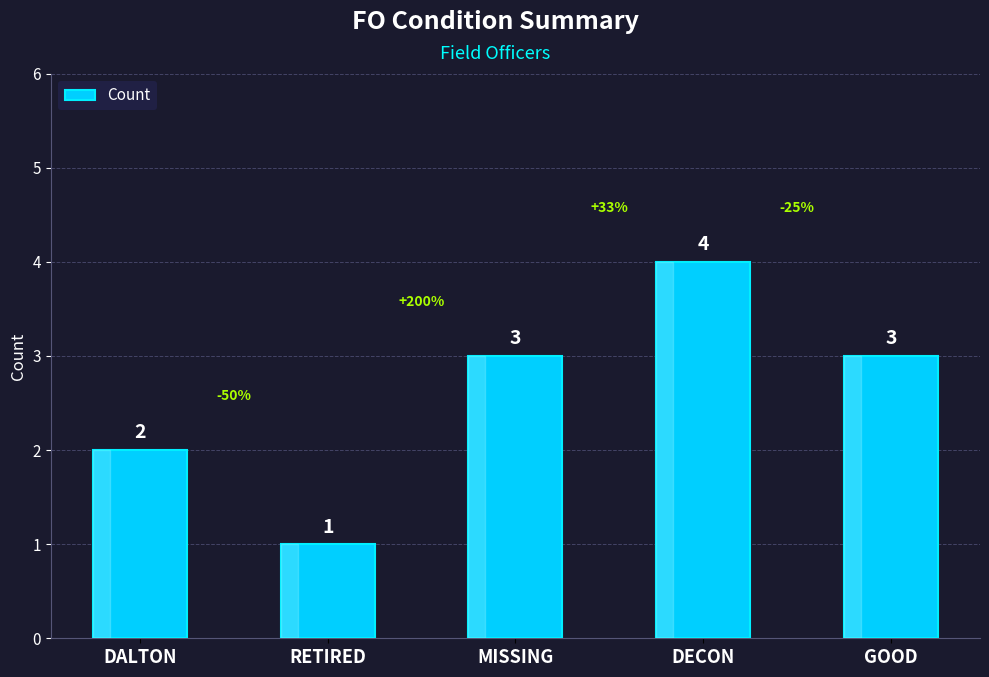

What is the approximate value at DALTON?

2